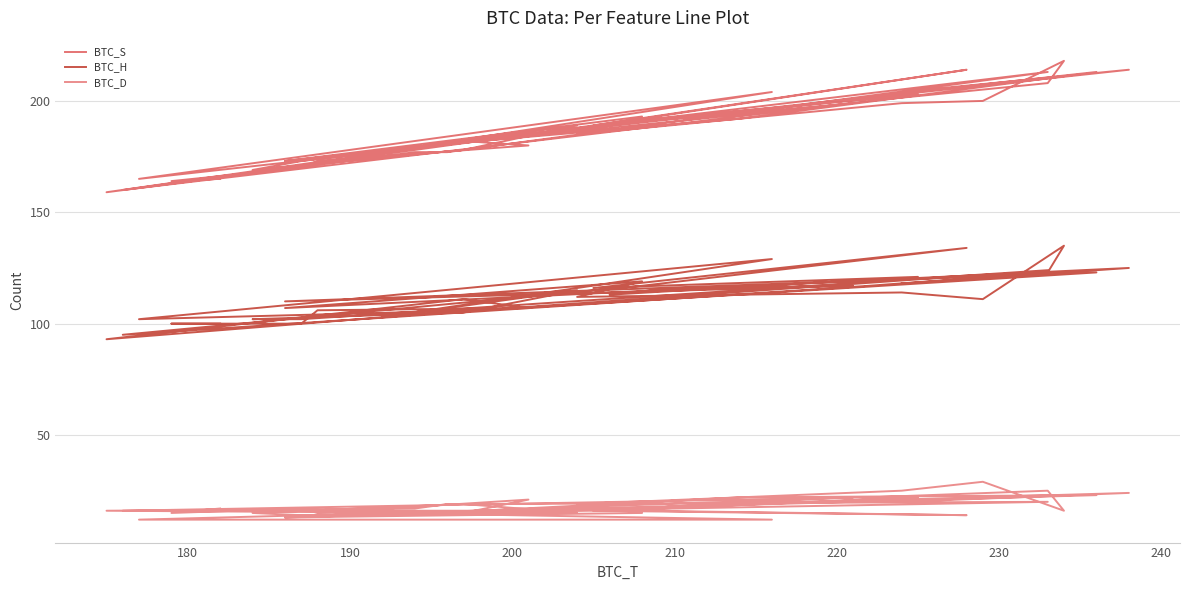

Reading right to left, what are all the values shown in this chart?

BTC_S: 204	214	173	193	185	199	200	218	208	200	160	192	214	189	203	190	192	199	173	213	192	182	165	204	177	189	178	169	173	213	179	177	177	159	182	180	173	170	164	165
BTC_H: 118	125	107	119	112	114	111	135	123	117	95	117	134	116	121	113	116	117	110	123	113	106	102	129	103	115	105	102	102	124	106	105	104	93	111	107	106	100	100	100
BTC_D: 20	24	13	15	19	25	29	16	25	22	16	16	14	16	22	16	18	22	13	23	22	16	12	12	15	15	19	15	14	20	19	19	17	16	15	21	15	17	15	17